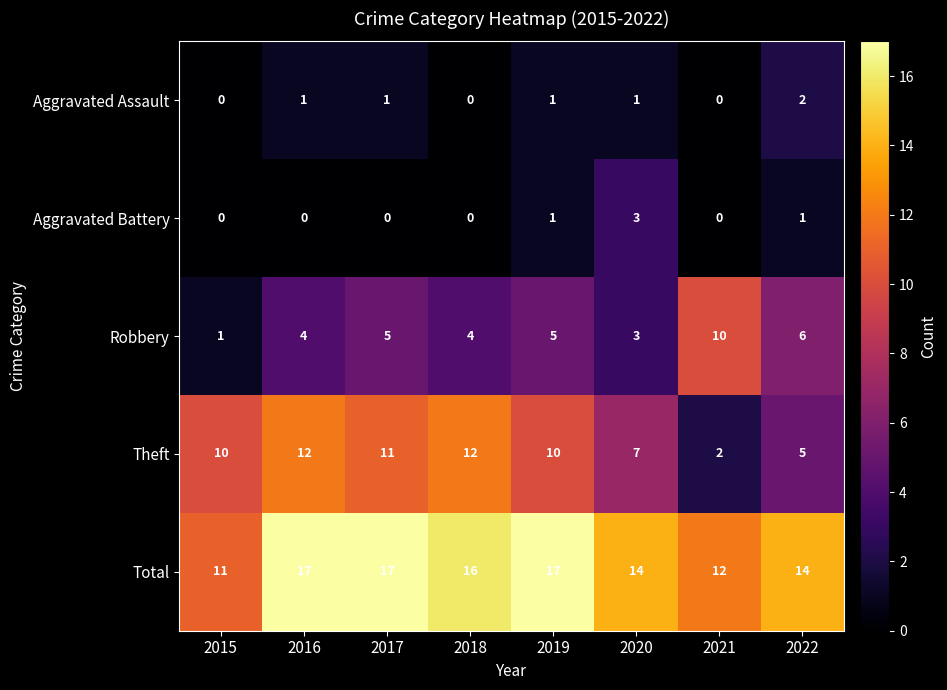

What is the spread (max minus min) of values at 2015?

11